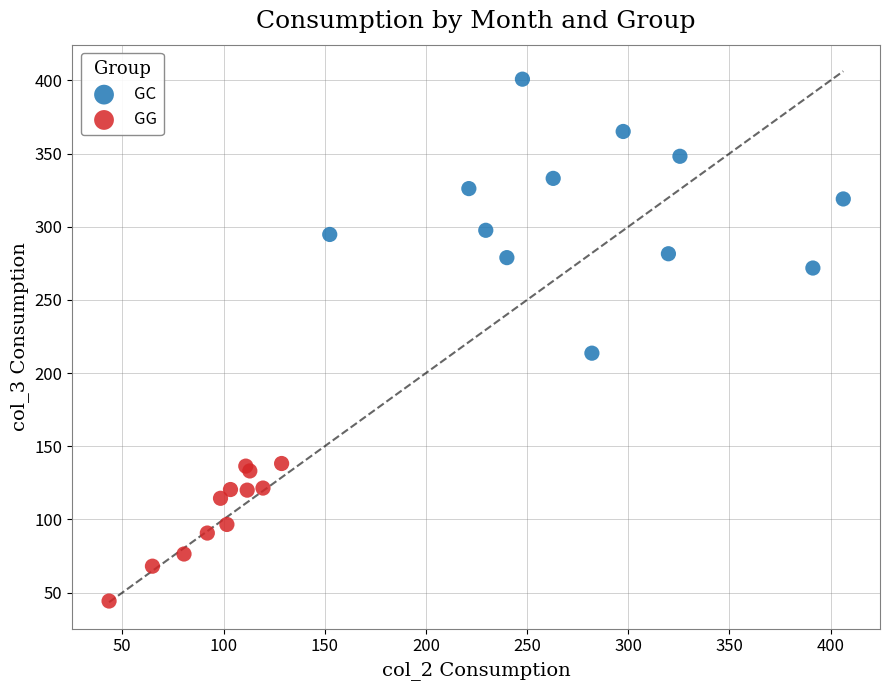

Which series contains the lowest Y value?

GG